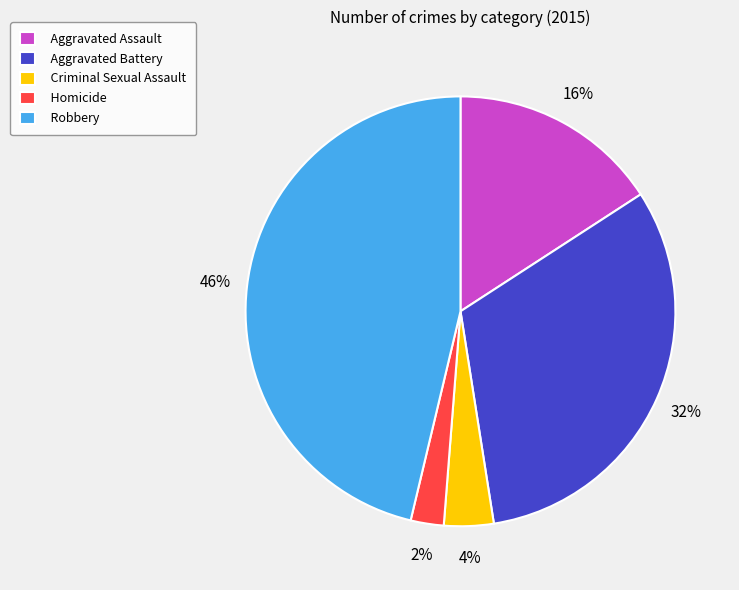

What percentage is the Homicide slice, to the nearest percent?

2%